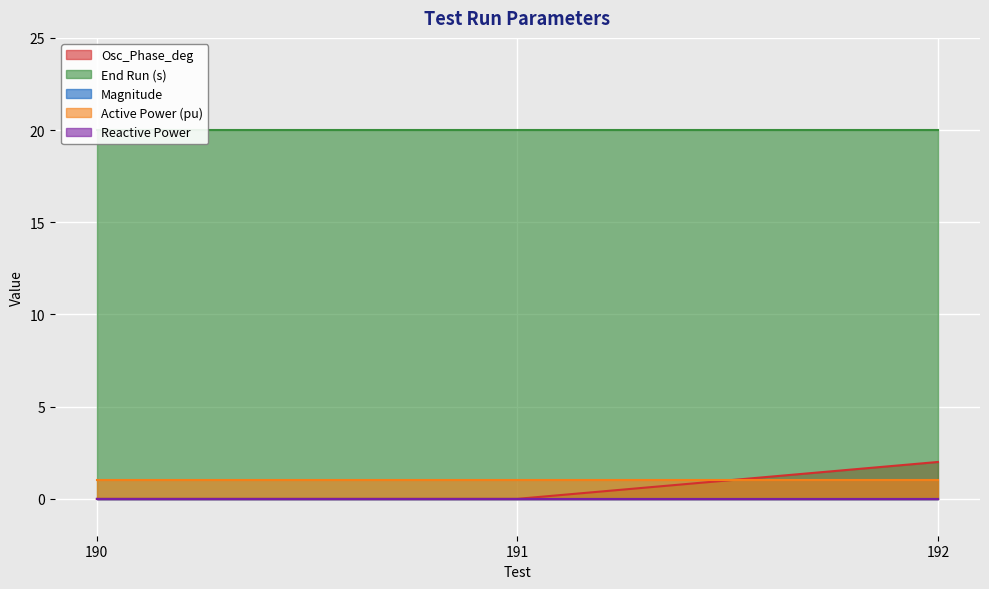

Between 190 and 191, which is larger?

190